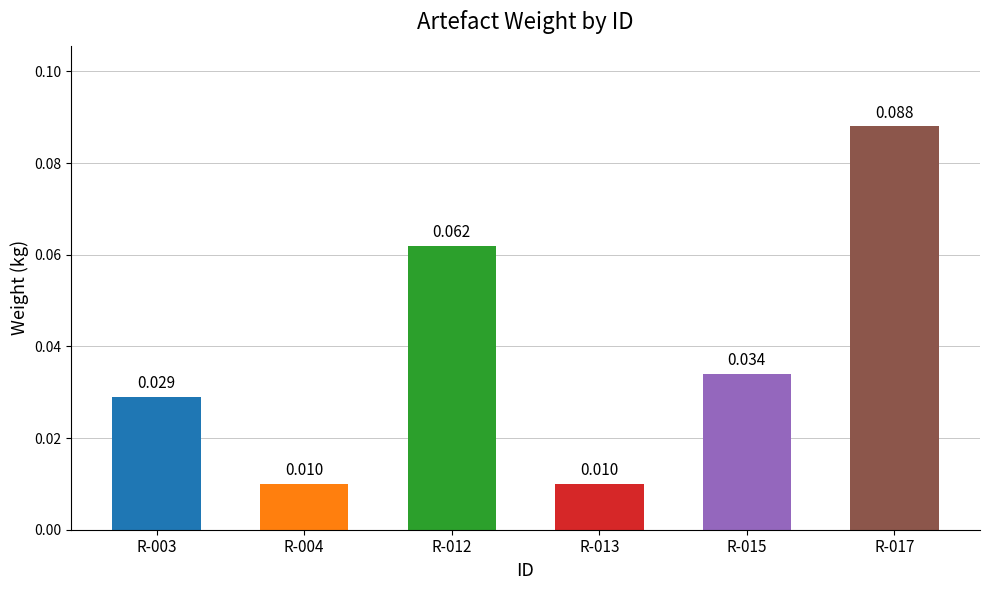

Rank the categories by value from highest to lowest.

R-017, R-012, R-015, R-003, R-004, R-013